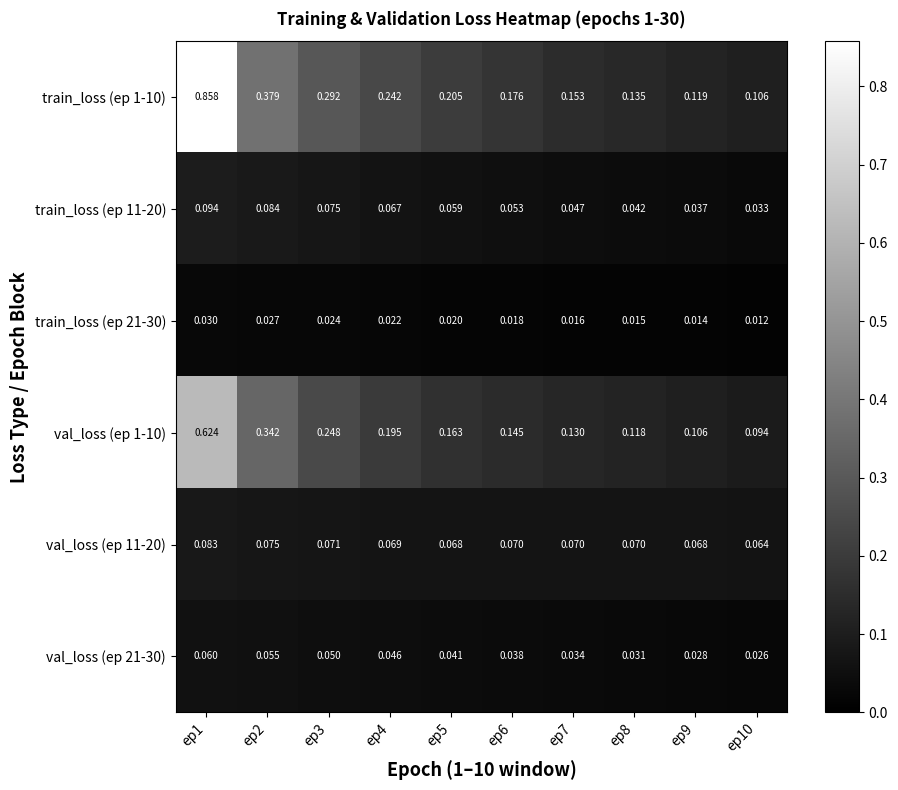

Which has a higher value, ep5 or ep8?

ep5